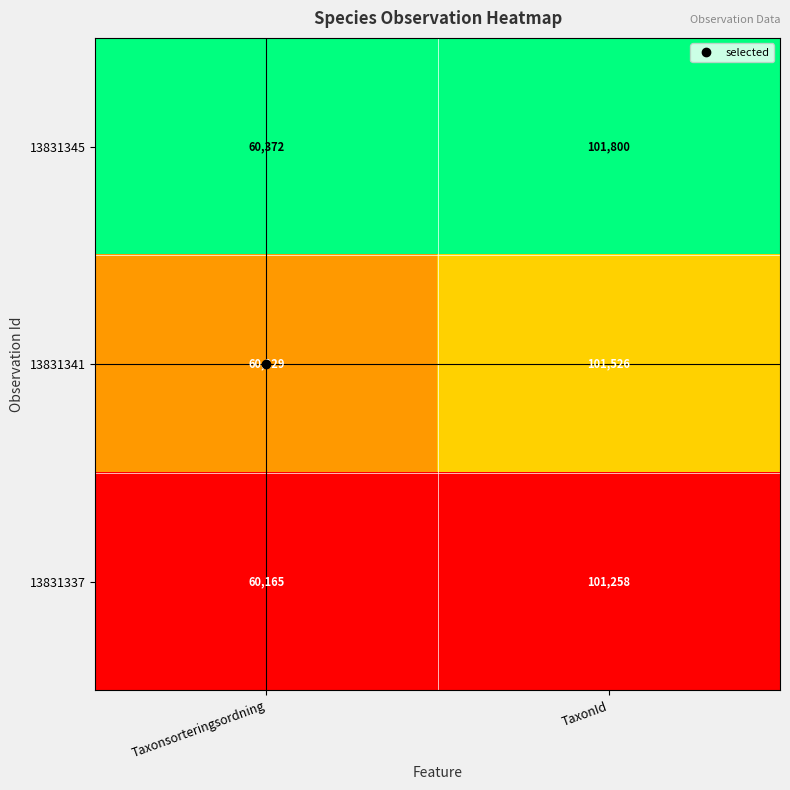

What is the spread (max minus min) of values at Taxonsorteringsordning?

207